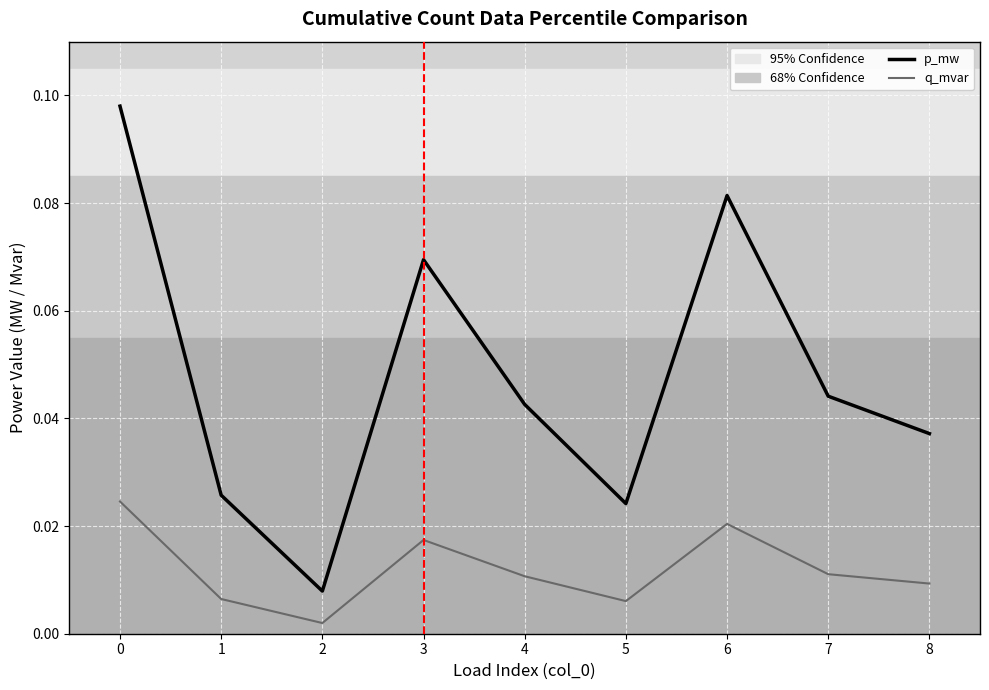

Which series has the largest total across all categories?

p_mw